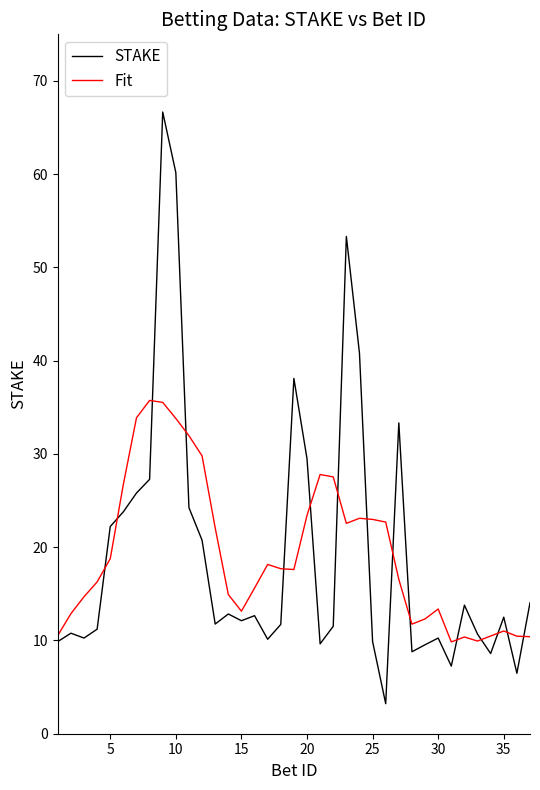

True or false: STAKE and Fit intersect in this chart.

True